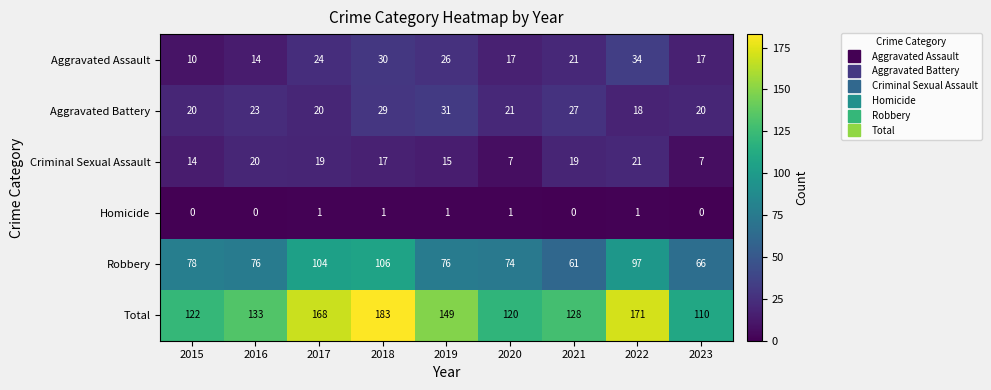

What is the difference between the highest and lowest values at 2019?

148